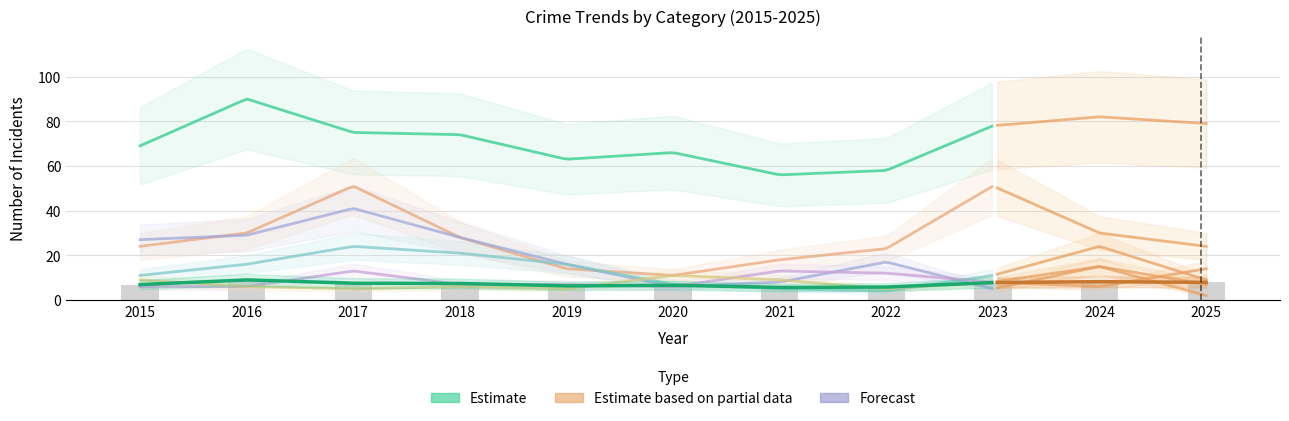

What is the average value?

7.2